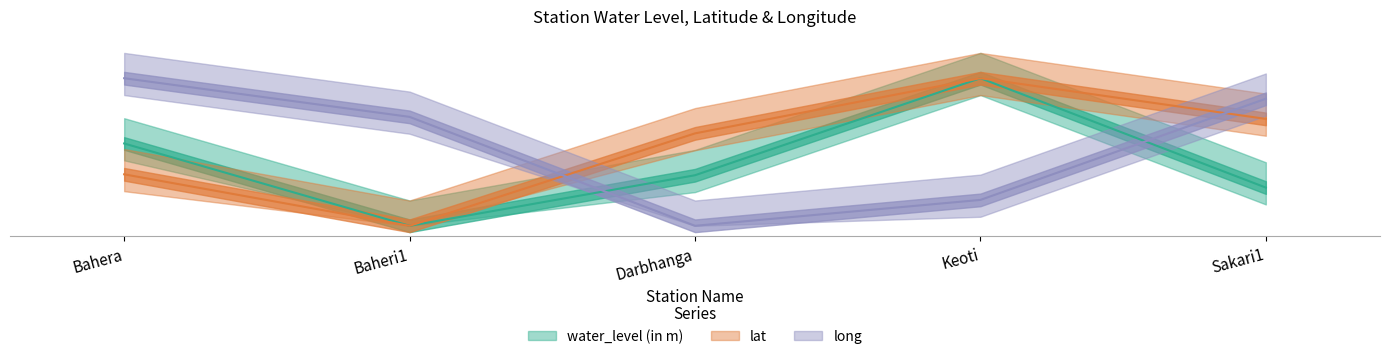

What is the total value across all series at Darbhanga?

67.8